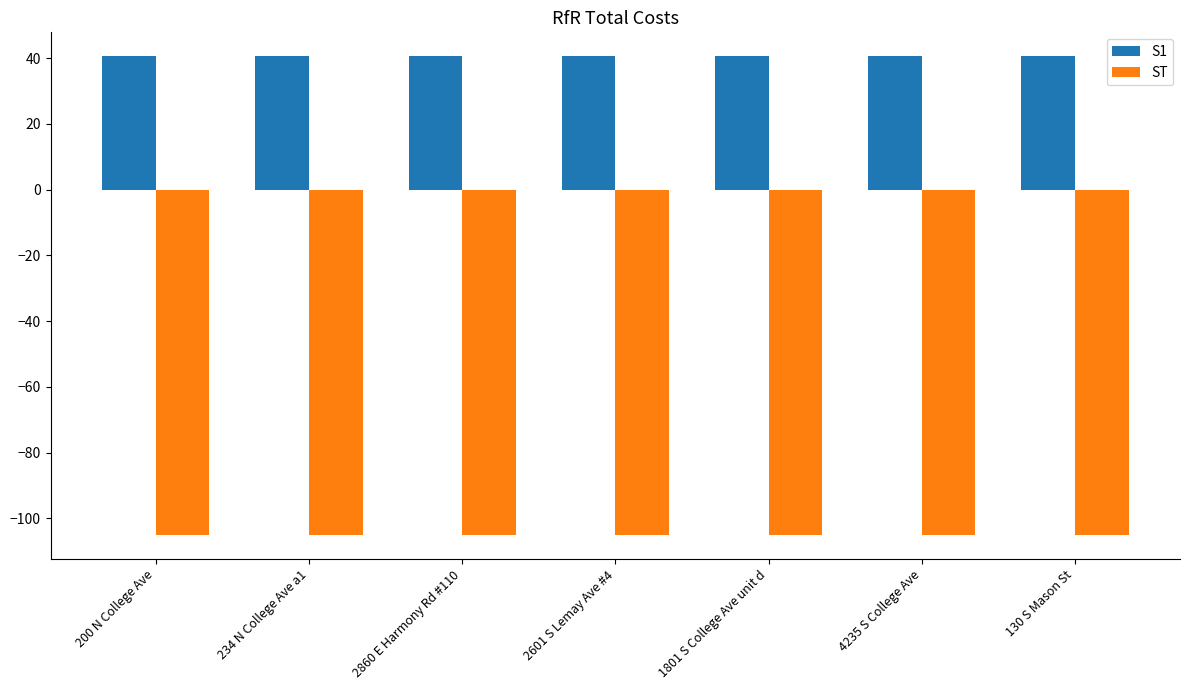

How many data points does each series have?

7